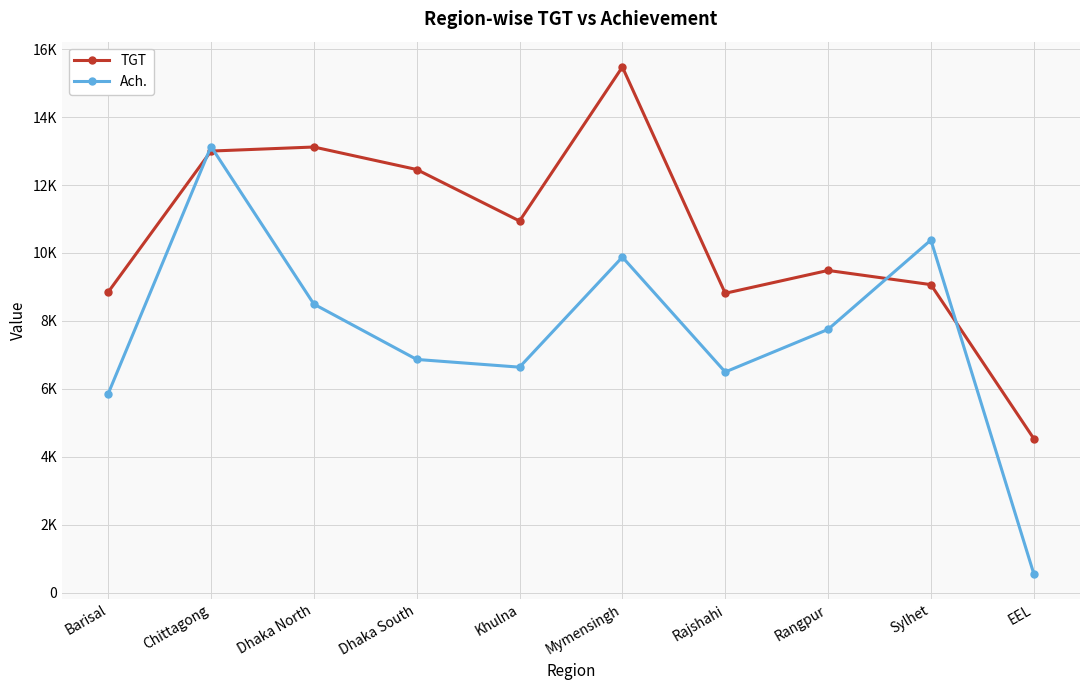

The TGT series shows 10941.2 at Khulna. True or false?

True